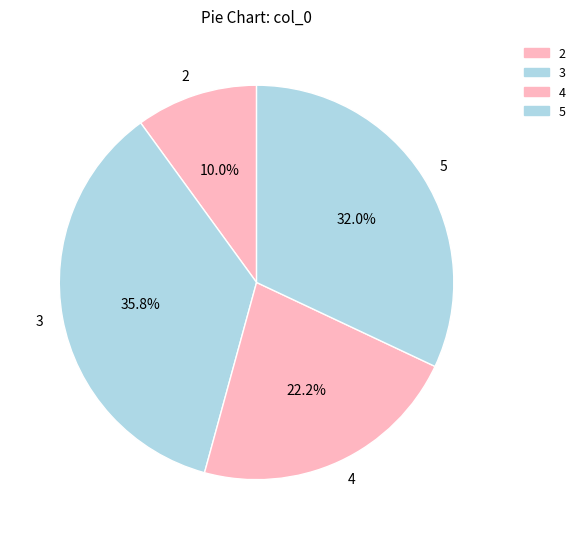

To the nearest percent, what percentage of the pie is 3?

36%